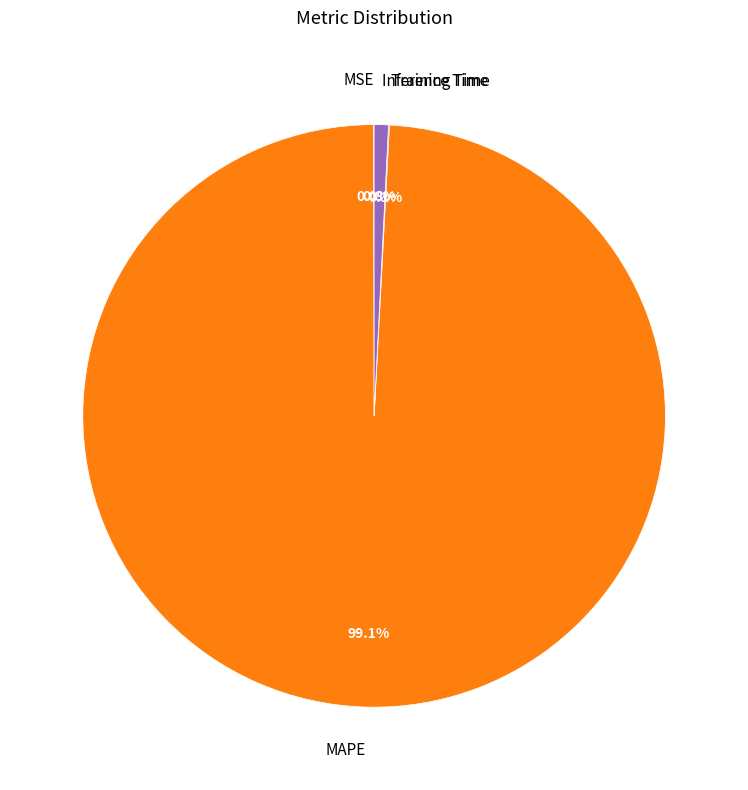

Is MAPE the majority of the pie?

Yes